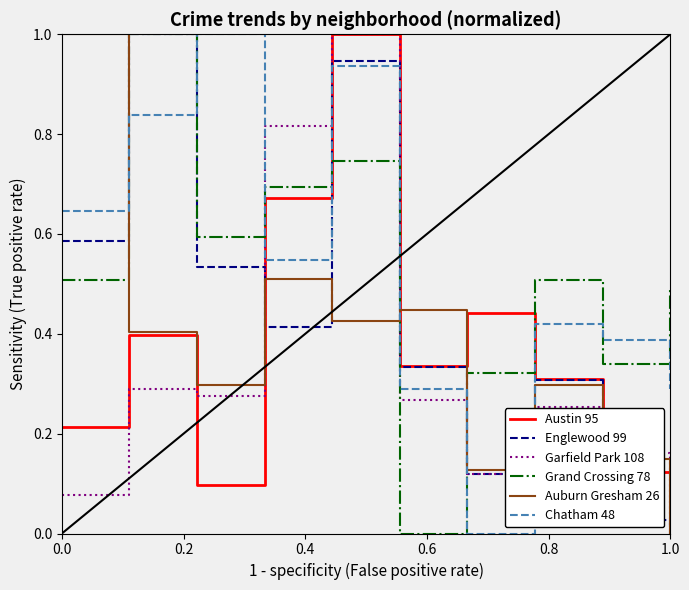

At how many categories does at least one series exceed 0?

10